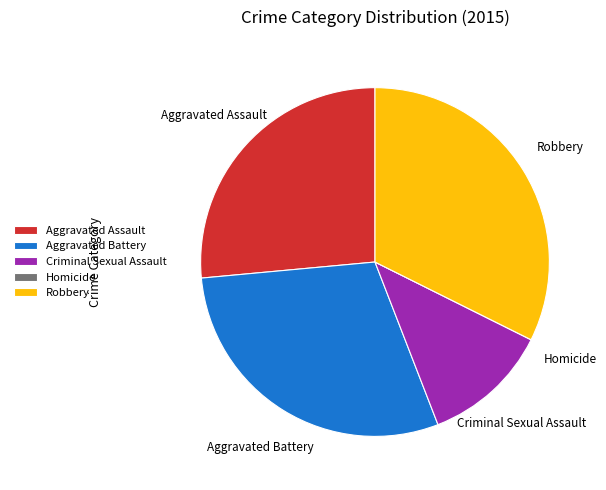

Approximately how many times larger is the value at Robbery compared to Aggravated Battery?

1.1